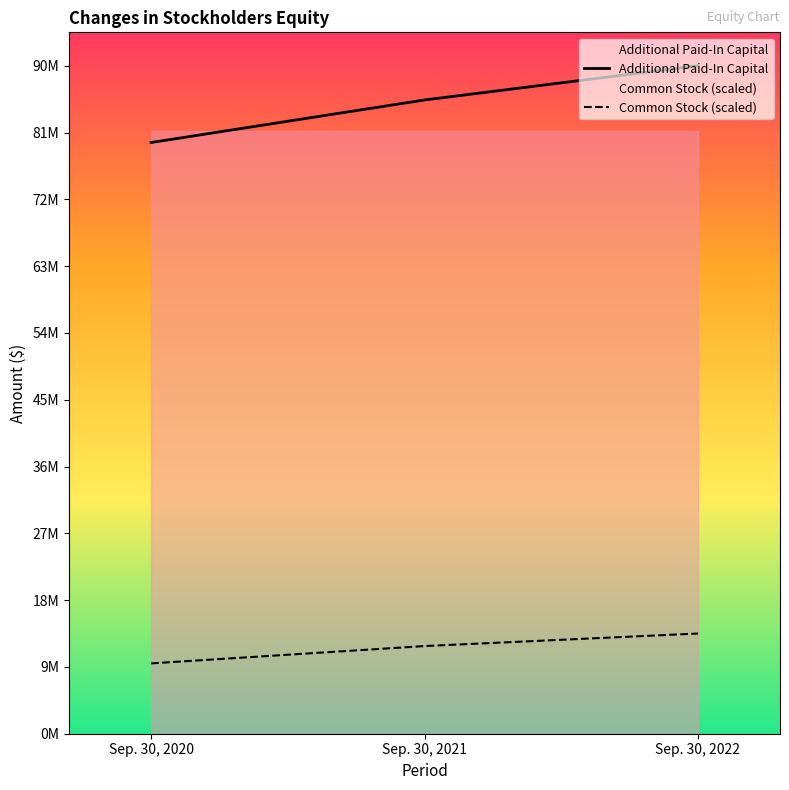

At which label is Common Stock (scaled) closest to 11482095?

Sep. 30, 2021